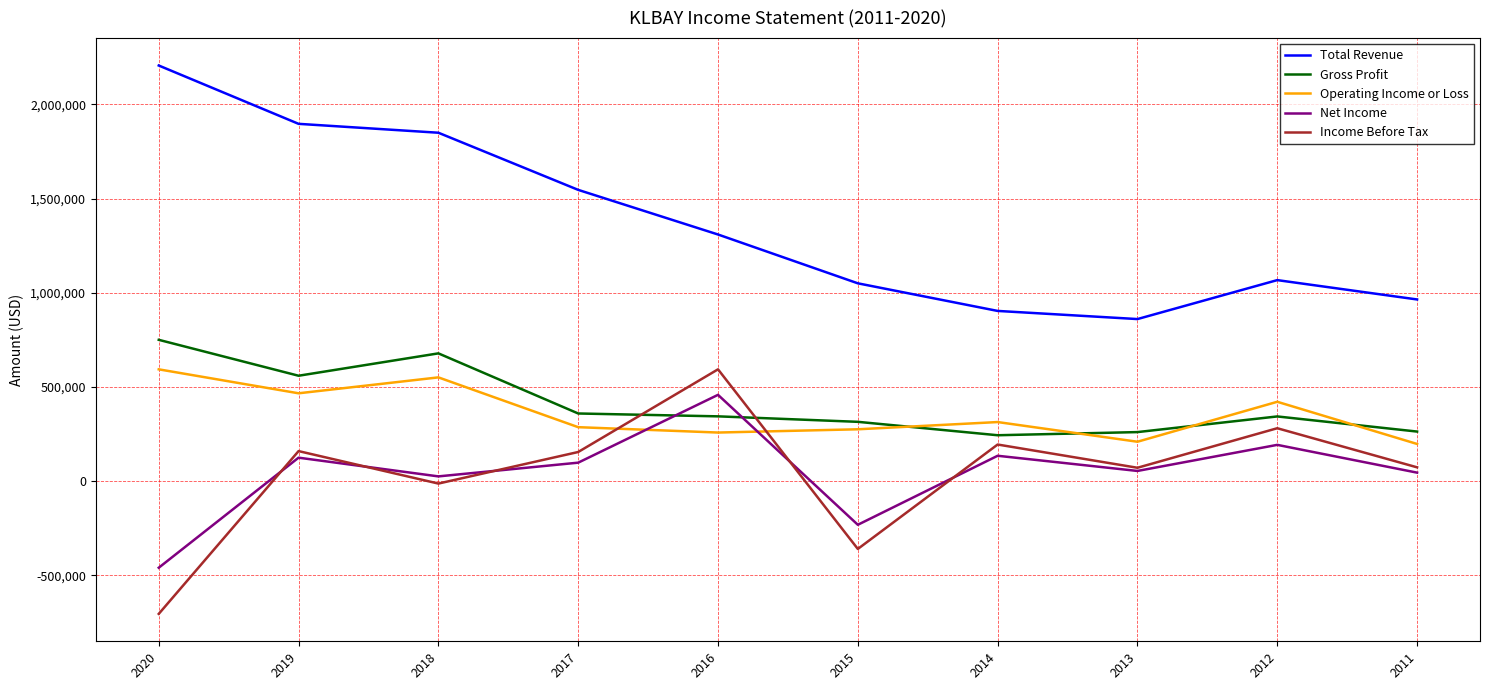

Is the value of Income Before Tax at 2015 greater than the value of Total Revenue at 2020?

No